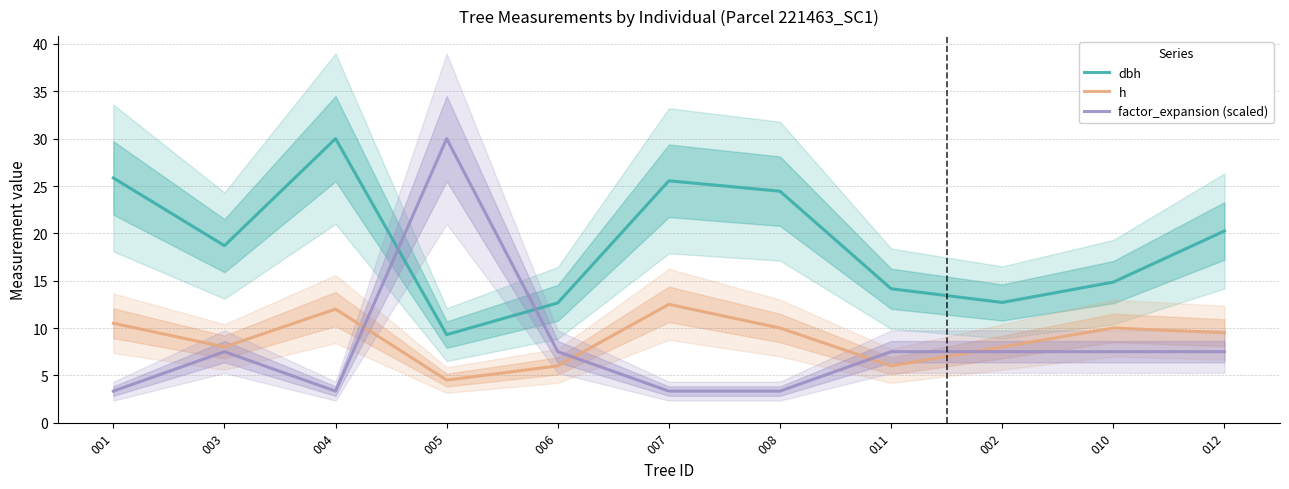

Does the chart display data point markers on the line(s)?

No